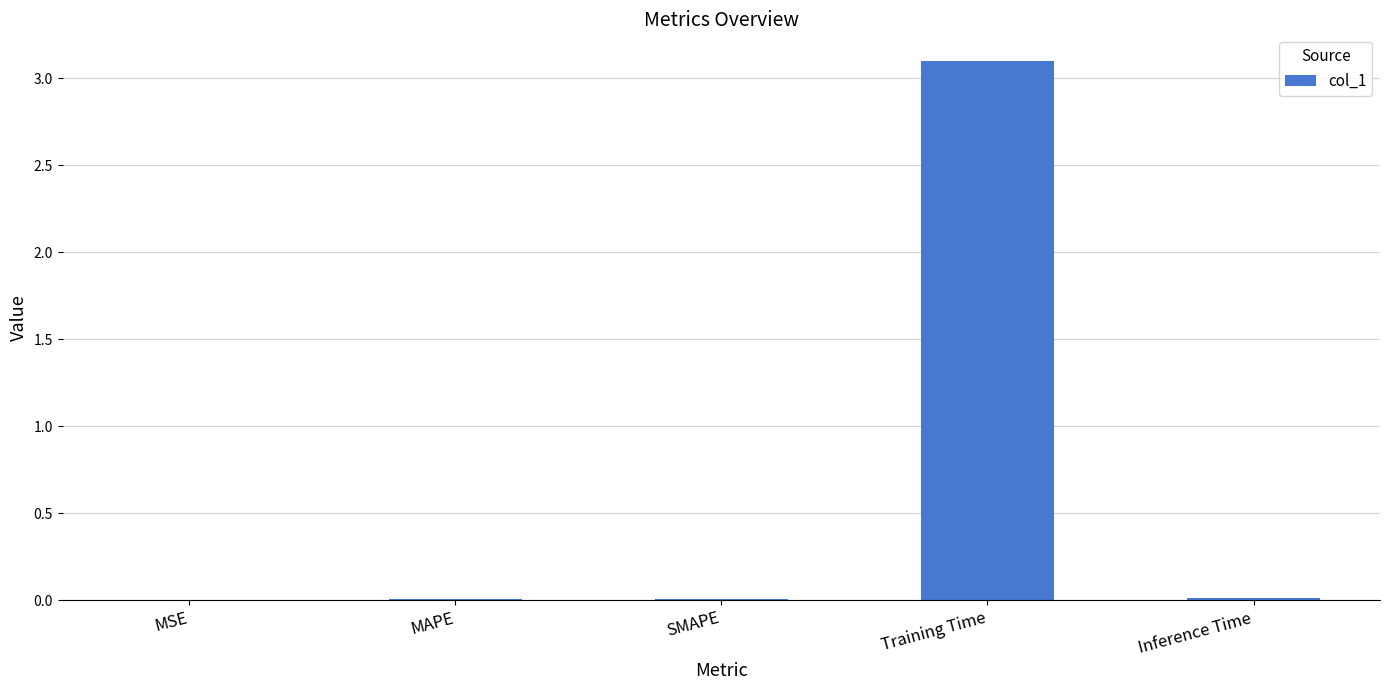

Between MSE and Training Time, which is larger?

Training Time